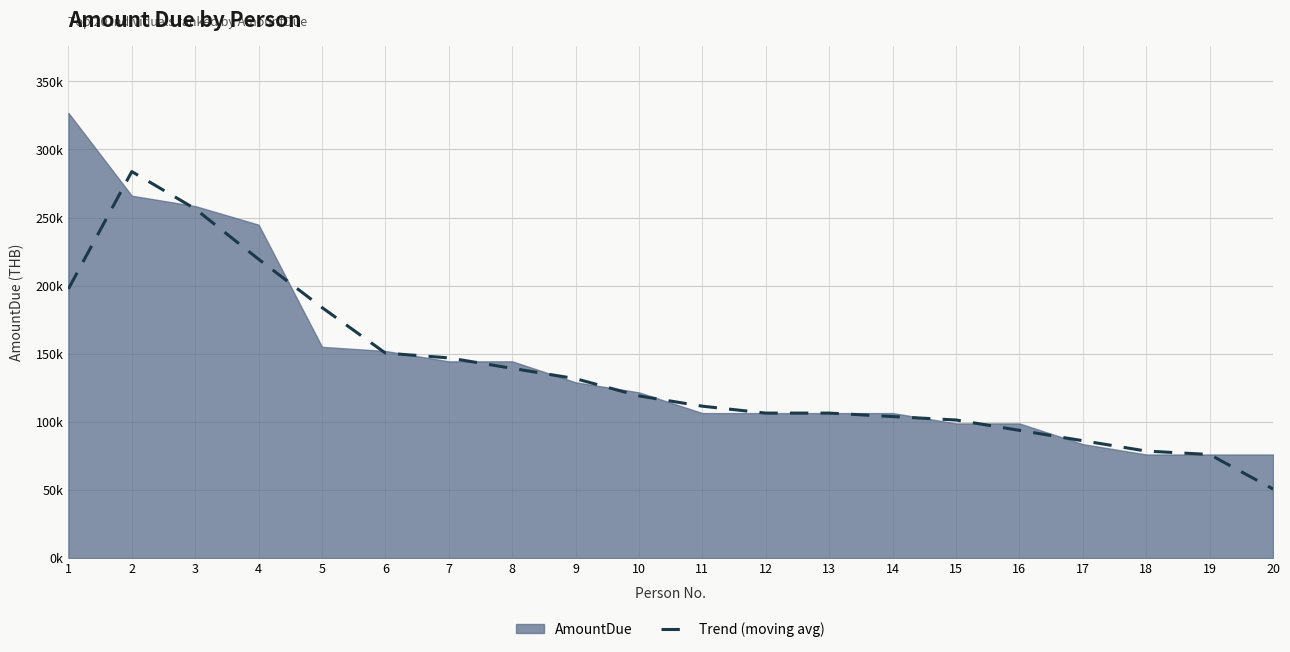

How many values are below 119000?

10